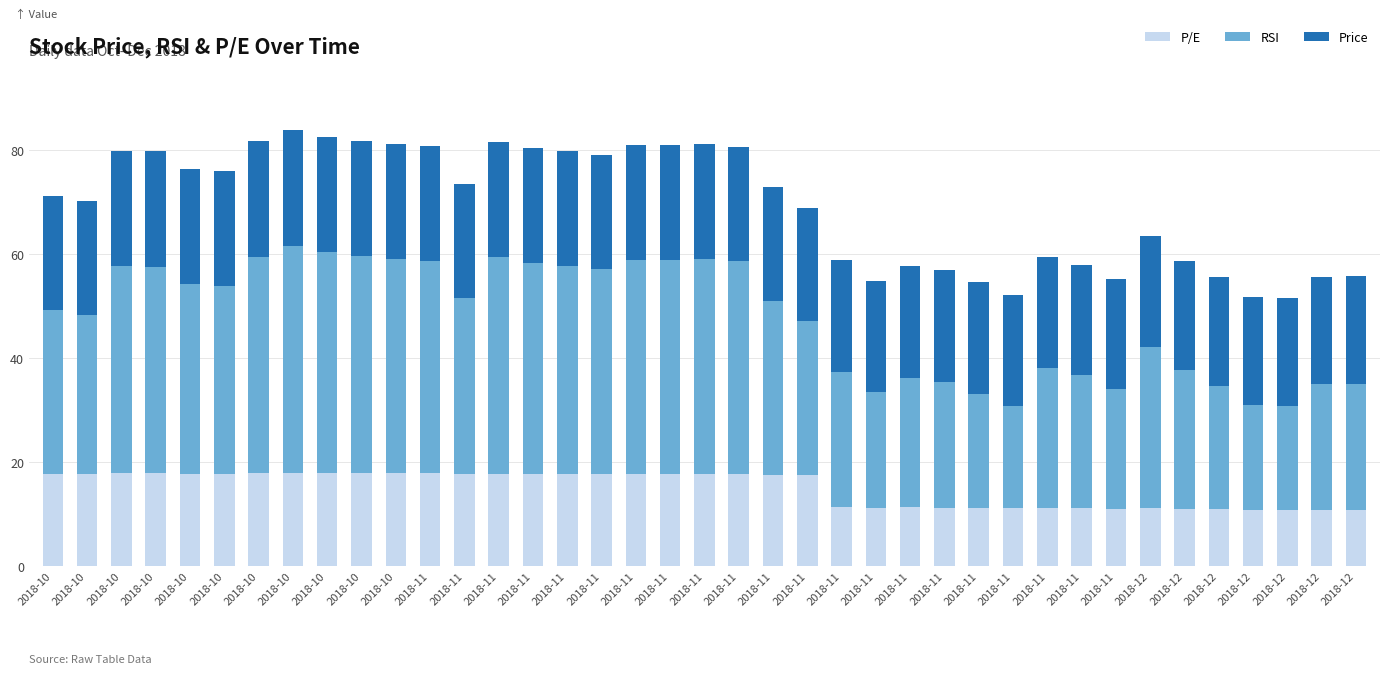

Between 2018-11 and 2018-11, which series saw the biggest shift?

RSI